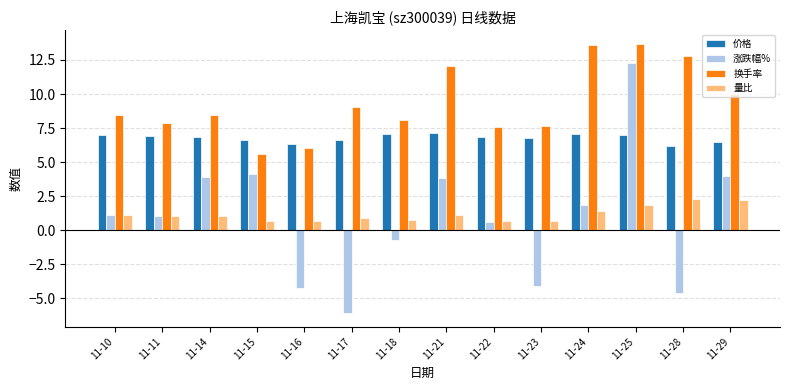

At which category is the sum across all series the highest?

11-25